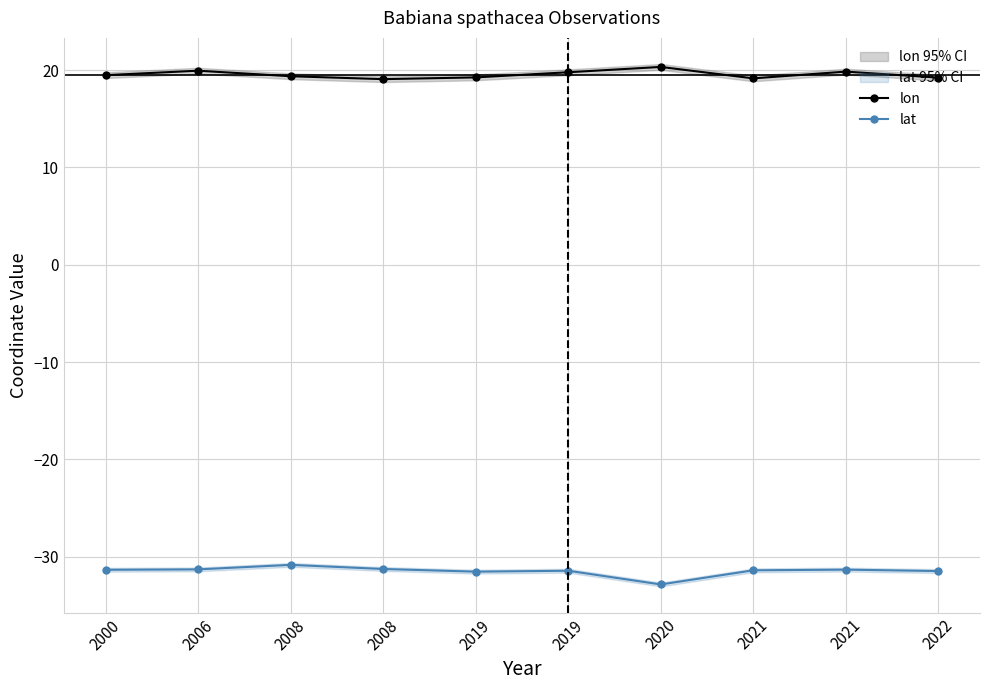

Rank the series by their maximum value, from lowest to highest.

lat, lon